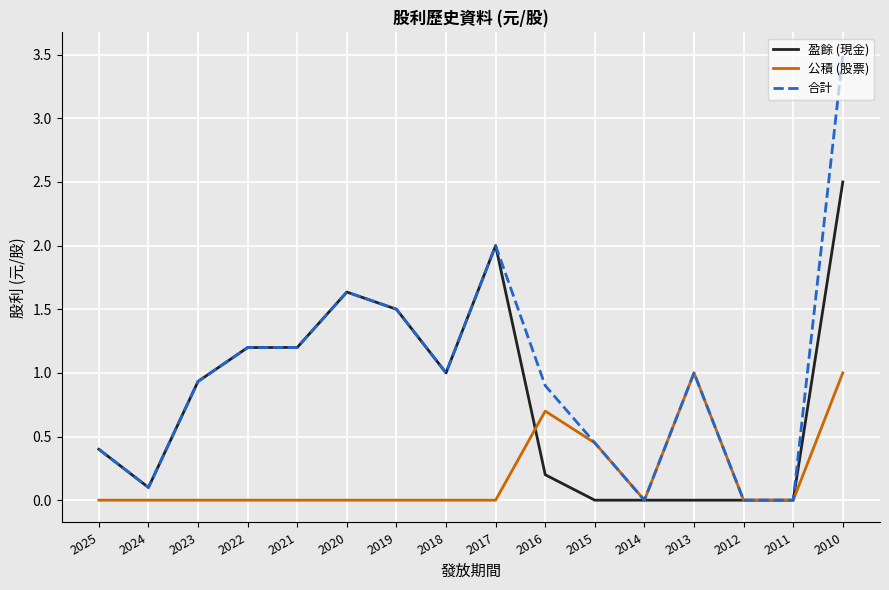

Is it true that 盈餘 (現金) equals 3.5 at 2017?

False